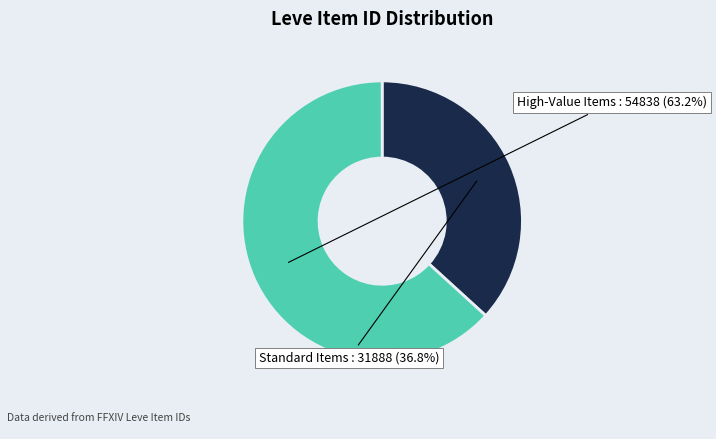

Between Standard Items and High-Value Items, which is larger?

High-Value Items